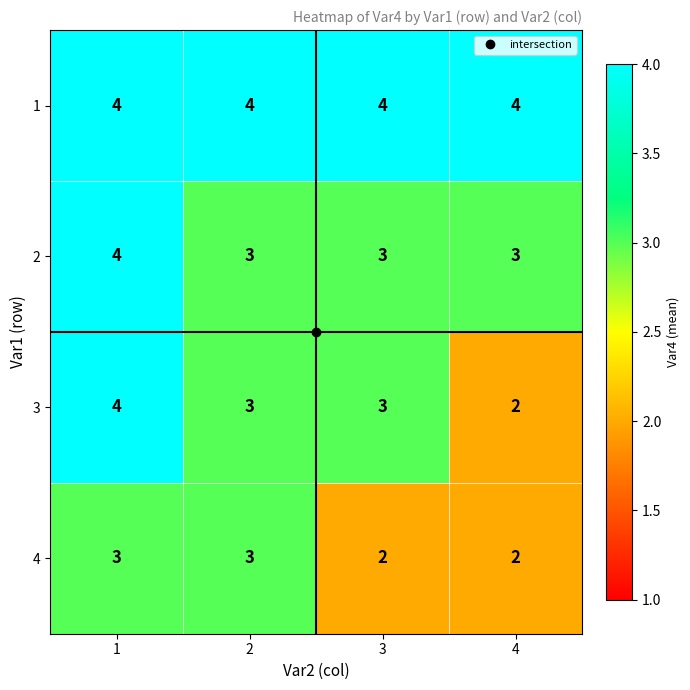

Rank the series by their average value, from highest to lowest.

1, 2, 3, 4